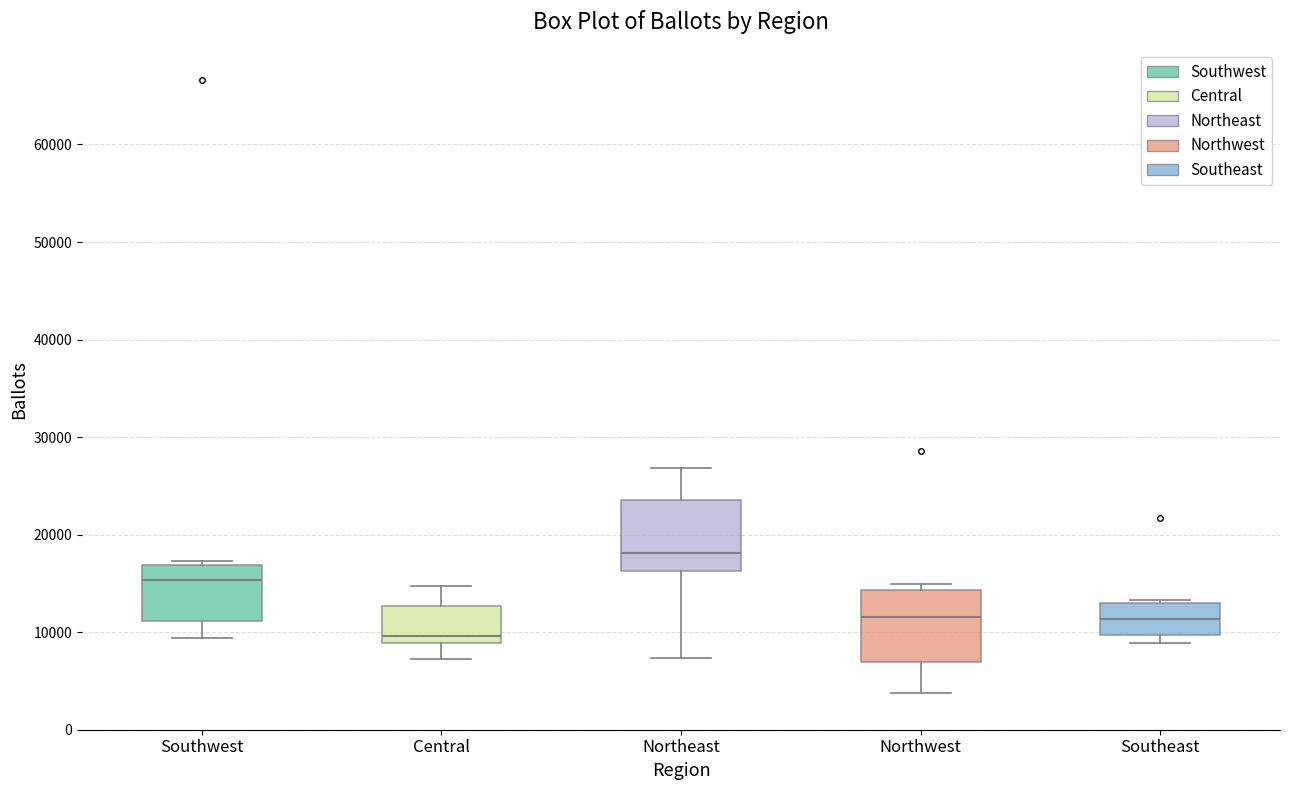

Reading left to right, transcribe this box plot: for each box, give where its median line is, the range the box spans, and where its two whiskers end, as read against the y-axis. The values are not printed on the chart, so give them approximately, as read against the axis.

Southwest: median 15000, box 11000 to 17000, whiskers 9000 to 17000 (just above the box's upper edge)
Central: median 10000, box 9000 to 13000, whiskers 7000 to 15000
Northeast: median 18000, box 16000 to 24000, whiskers 7000 to 27000
Northwest: median 12000, box 7000 to 14000, whiskers 4000 to 15000
Southeast: median 11000, box 10000 to 13000, whiskers 9000 to 13000